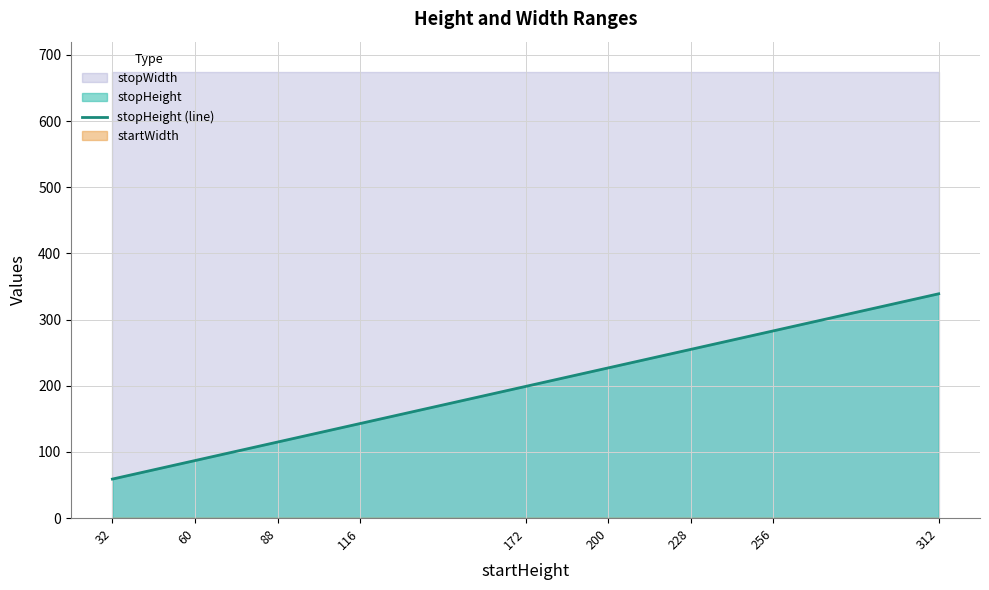

How many data points are less than 199?

4